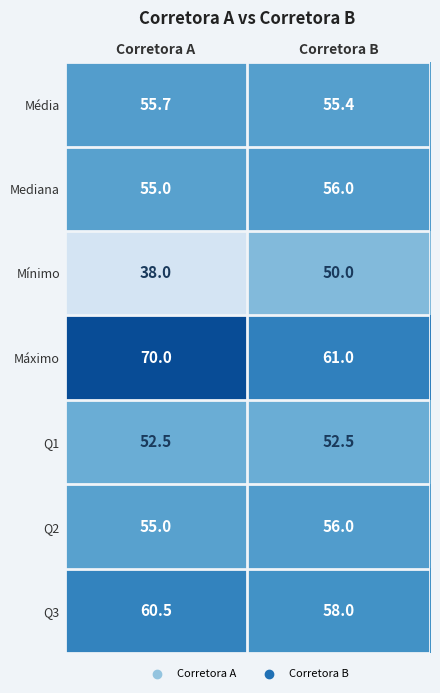

At which label is Q3 closest to 59?

Corretora B